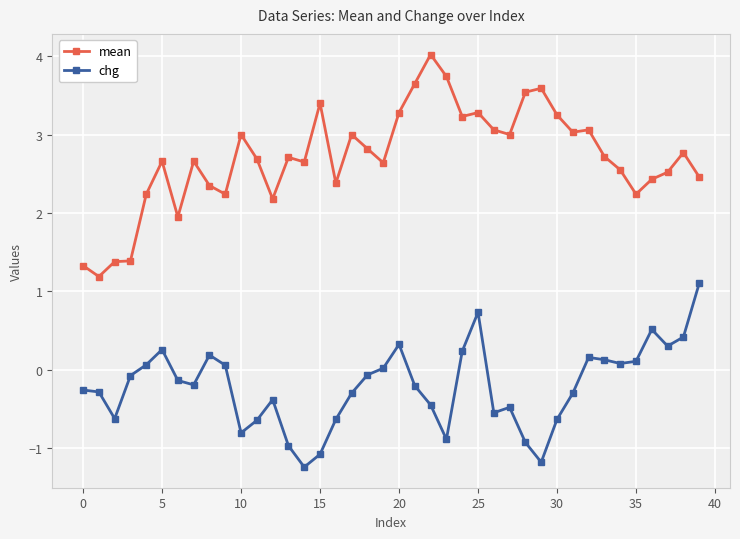

What is the sum of all chg values?

-8.5